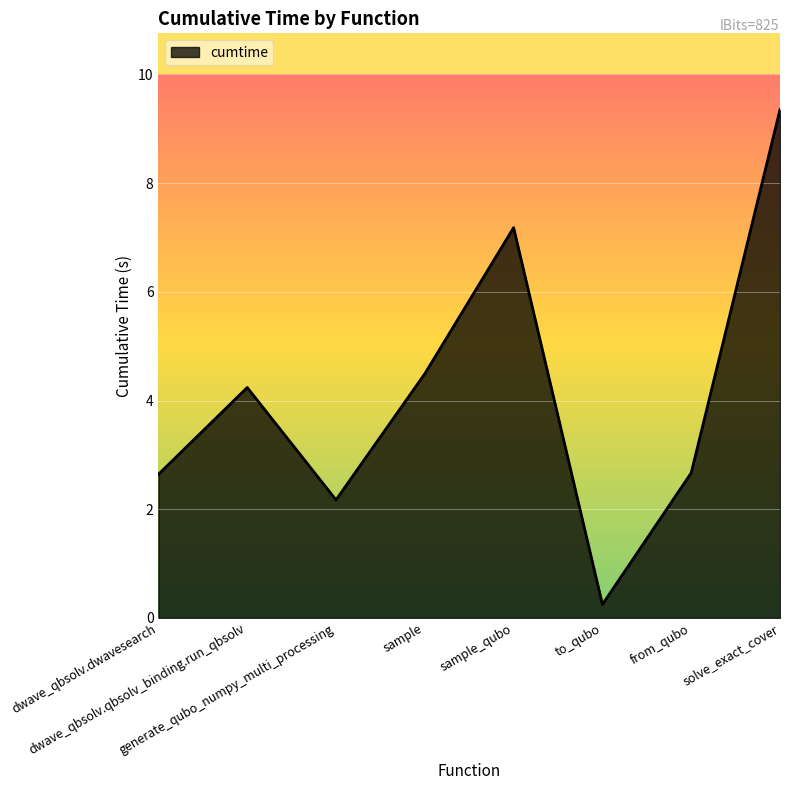

Which label corresponds to the smallest value in the chart?

to_qubo